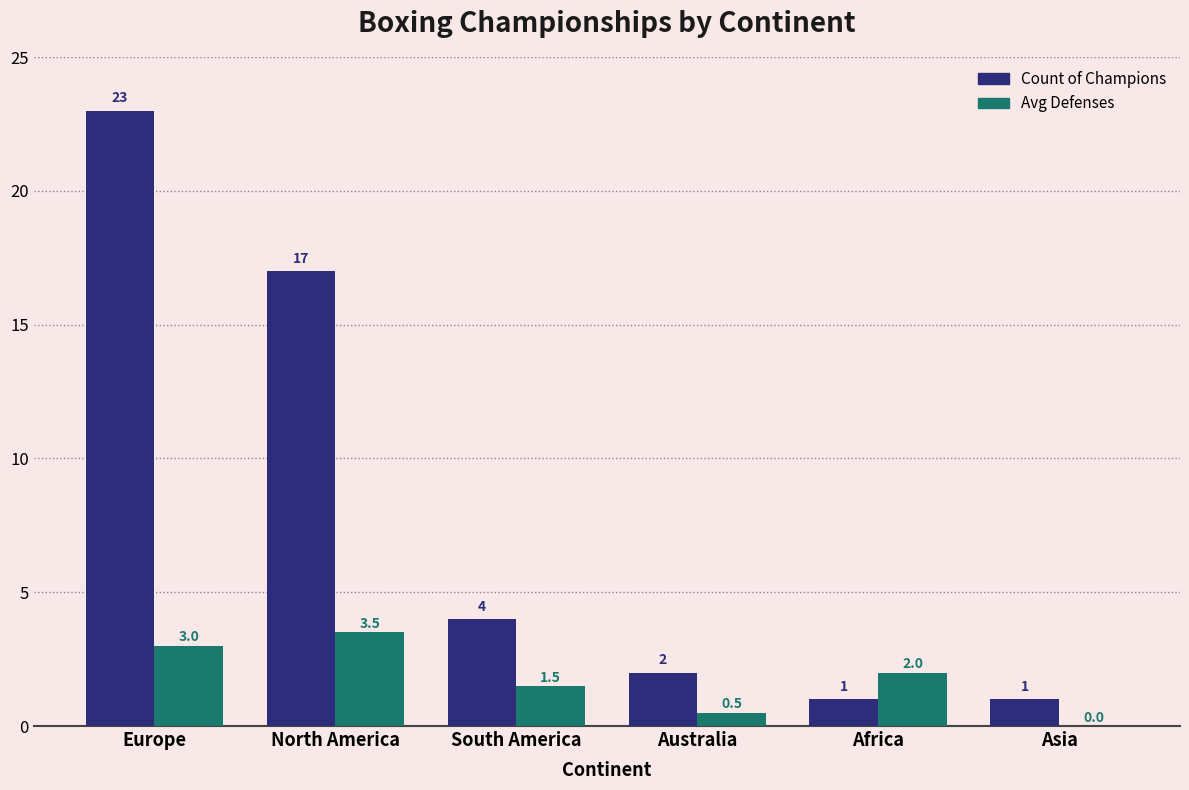

True or false: Avg Defenses has a value of 1.5 at South America.

True